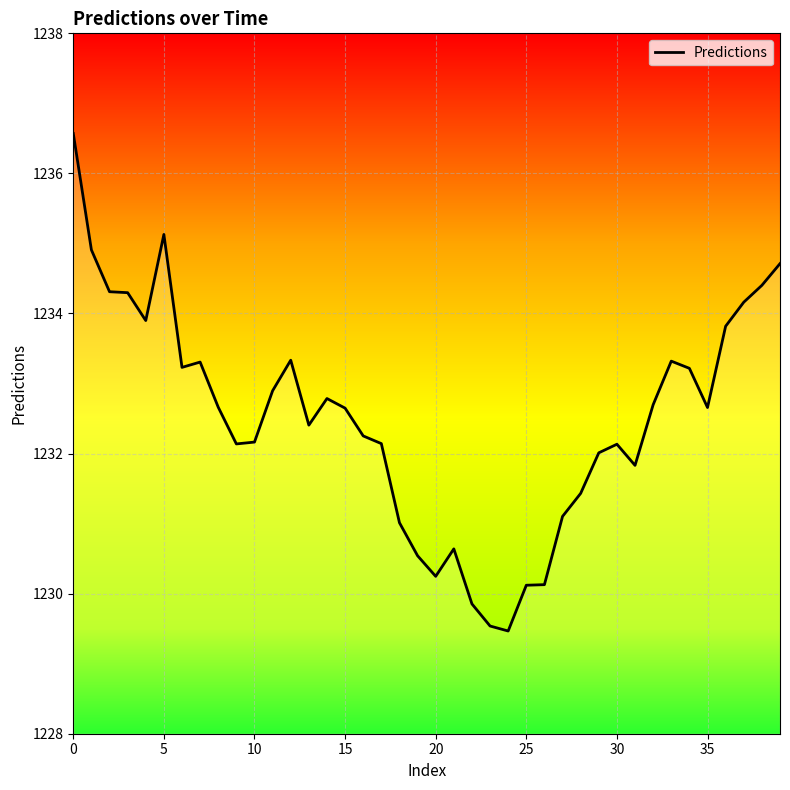

What is the maximum value shown in the chart?

1236.6